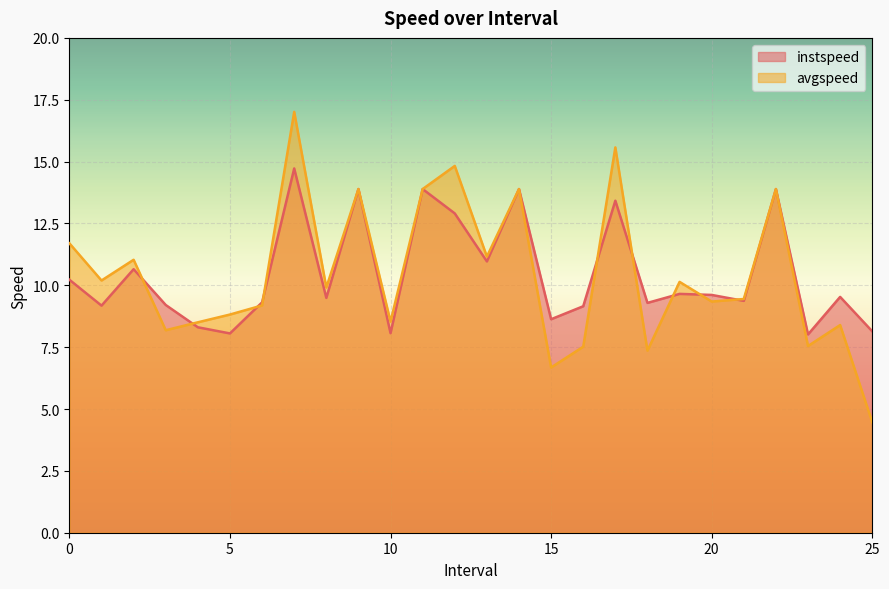

What is the label of the 25th point from the left?

24.0